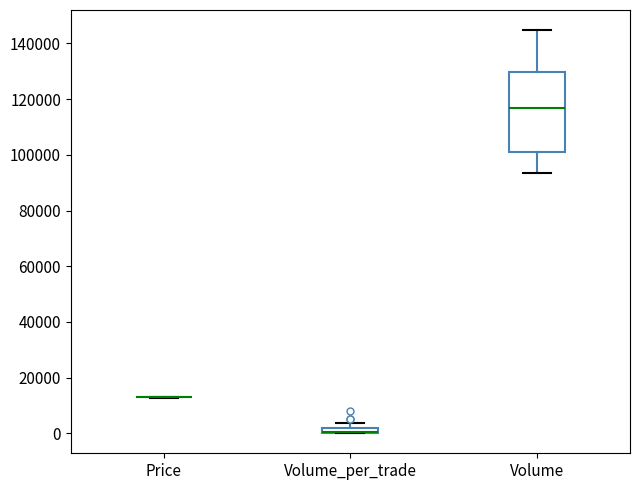

Comparing the boxes themselves (not the whiskers), which one is the tallest?

Volume